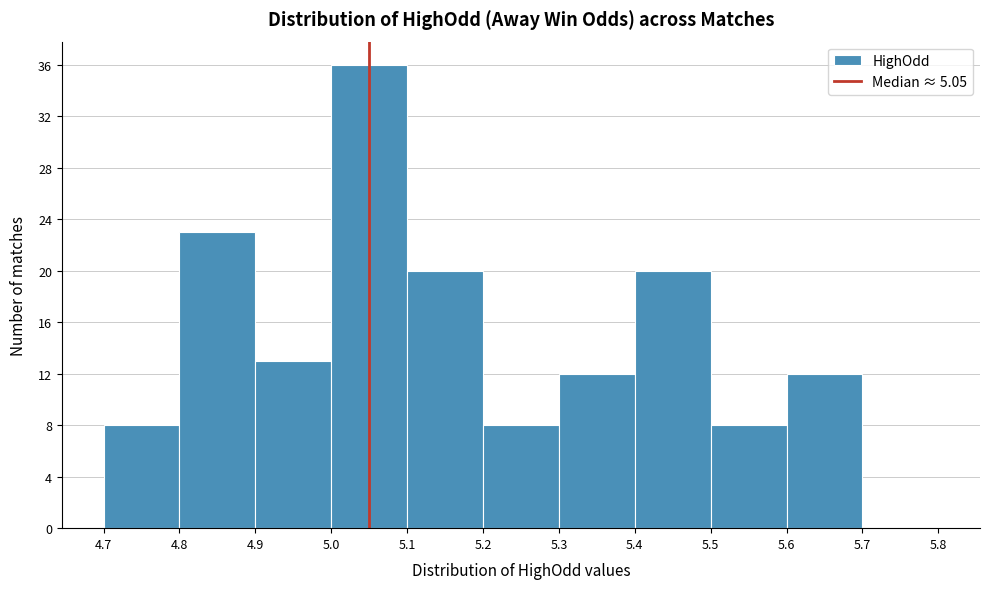

Which range on the x-axis has the tallest bar?

5.0 to 5.1